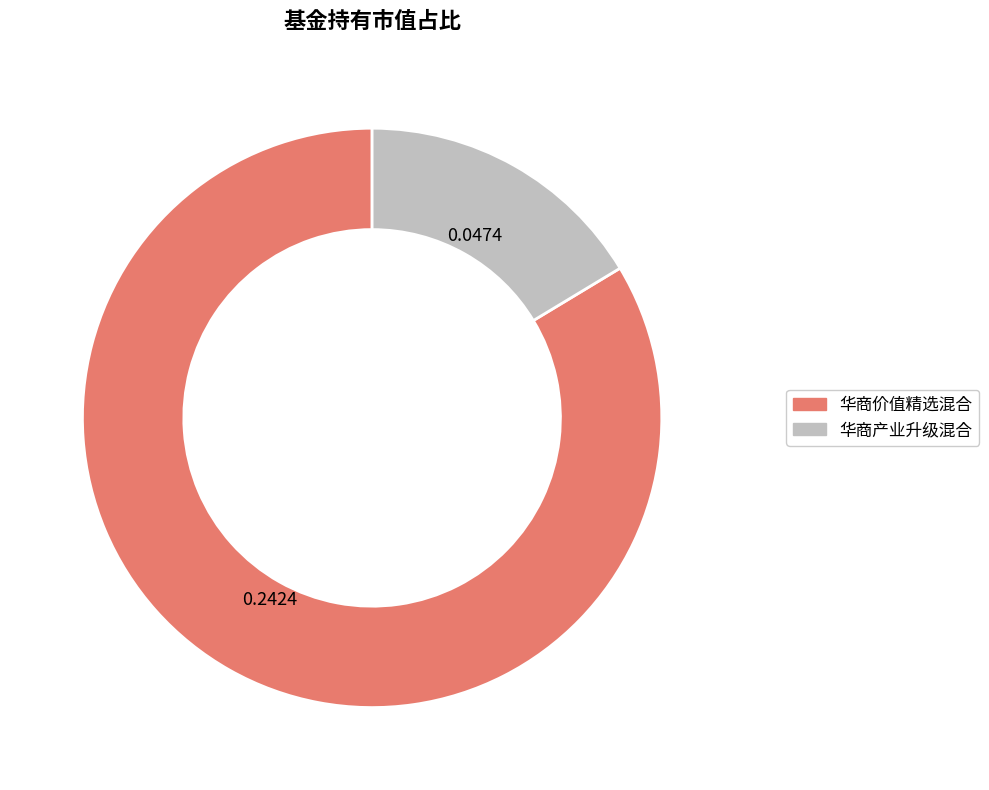

Combined, do 华商产业升级混合 and 华商价值精选混合 account for over 50%?

Yes